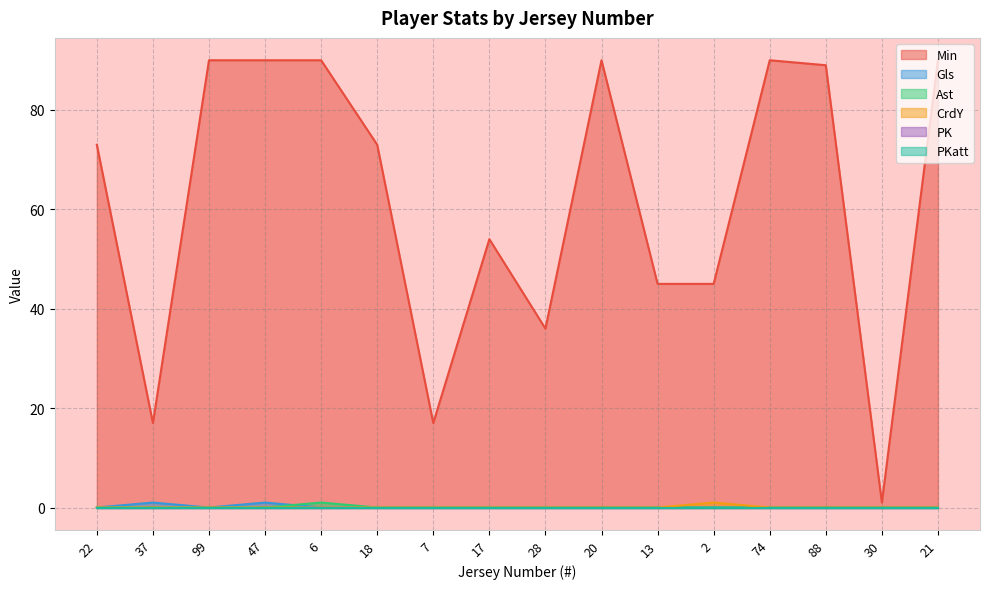

Between 7 and 88, which series saw the biggest shift?

Min